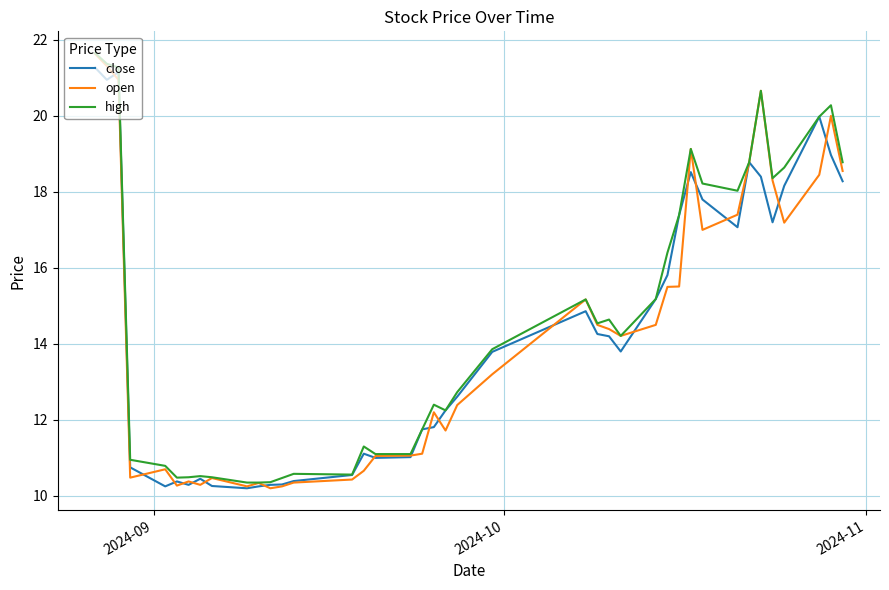

What is the greatest value displayed?

21.7